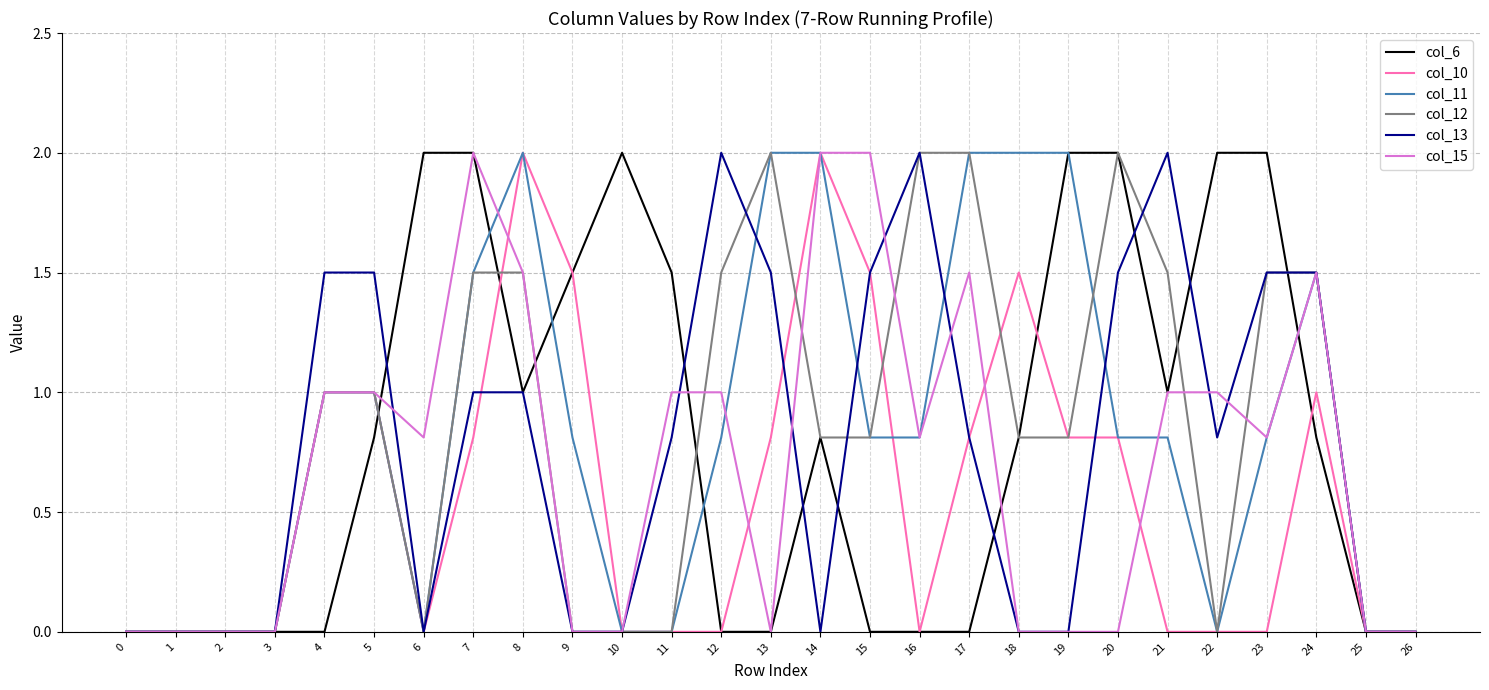

Is the value of col_12 at 23 greater than the value of col_13 at 3?

Yes